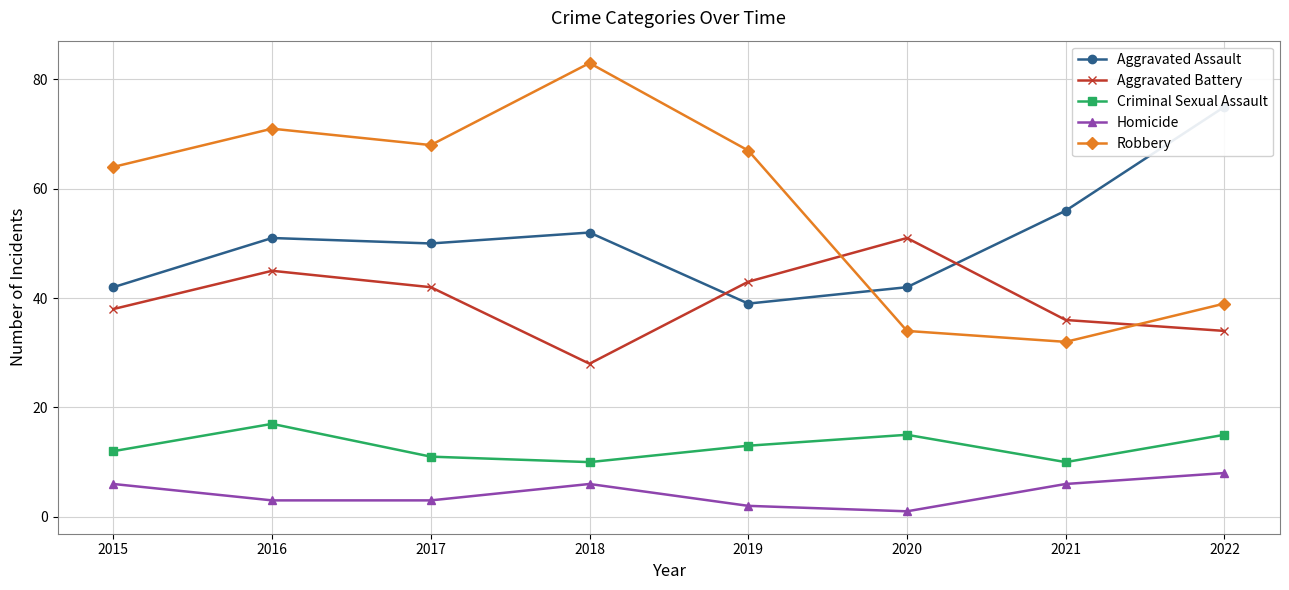

True or false: Aggravated Battery and Criminal Sexual Assault cross at least once.

False